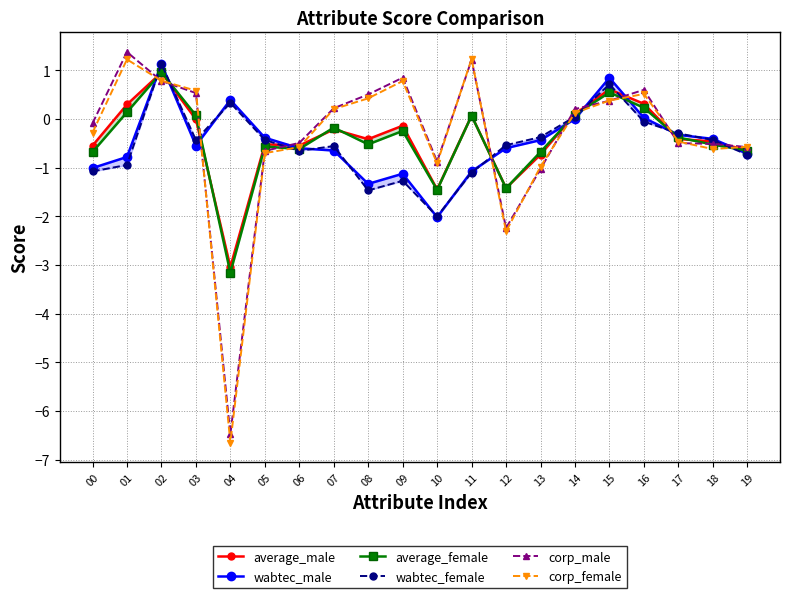

Reading right to left, transcribe all the data shown in this chart.

average_male: 19=-0.6	18=-0.5	17=-0.4	16=0.3	15=0.6	14=0.1	13=-0.7	12=-1.4	11=0.1	10=-1.4	09=-0.1	08=-0.4	07=-0.2	06=-0.5	05=-0.5	04=-3.0	03=-0.0	02=1.0	01=0.3	00=-0.5
wabtec_male: 19=-0.7	18=-0.4	17=-0.3	16=0.0	15=0.8	14=0.0	13=-0.4	12=-0.6	11=-1.1	10=-2.0	09=-1.1	08=-1.3	07=-0.6	06=-0.6	05=-0.4	04=0.4	03=-0.5	02=1.1	01=-0.8	00=-1.0
average_female: 19=-0.6	18=-0.5	17=-0.4	16=0.2	15=0.5	14=0.1	13=-0.7	12=-1.4	11=0.1	10=-1.5	09=-0.2	08=-0.5	07=-0.2	06=-0.6	05=-0.6	04=-3.2	03=0.1	02=1.0	01=0.1	00=-0.7
wabtec_female: 19=-0.7	18=-0.4	17=-0.3	16=-0.1	15=0.7	14=0.1	13=-0.4	12=-0.5	11=-1.1	10=-2.0	09=-1.3	08=-1.5	07=-0.6	06=-0.7	05=-0.4	04=0.3	03=-0.4	02=1.1	01=-0.9	00=-1.1
corp_male: 19=-0.6	18=-0.5	17=-0.5	16=0.6	15=0.4	14=0.2	13=-1.0	12=-2.2	11=1.2	10=-0.9	09=0.9	08=0.5	07=0.2	06=-0.5	05=-0.7	04=-6.5	03=0.5	02=0.8	01=1.4	00=-0.1
corp_female: 19=-0.6	18=-0.6	17=-0.5	16=0.5	15=0.4	14=0.1	13=-1.0	12=-2.3	11=1.2	10=-0.9	09=0.8	08=0.4	07=0.2	06=-0.6	05=-0.7	04=-6.6	03=0.6	02=0.8	01=1.2	00=-0.3